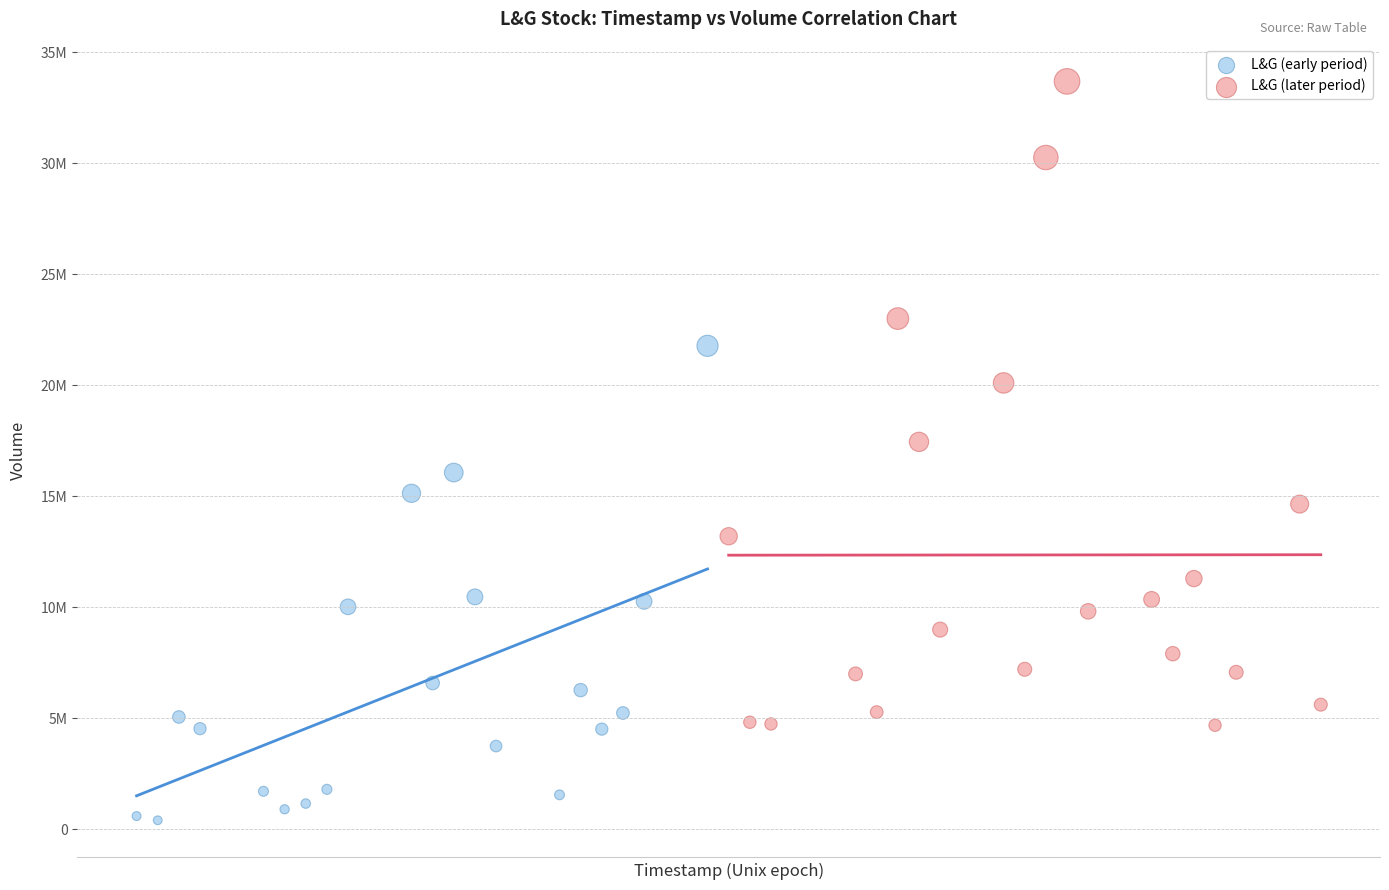

Which series reaches the maximum Y coordinate?

L&G (later period)